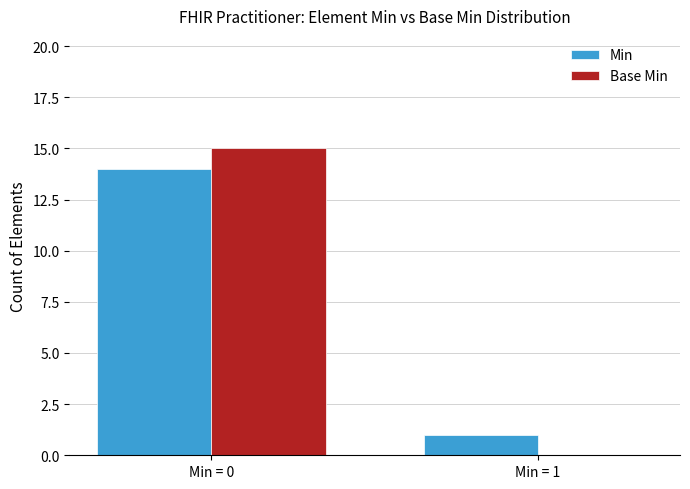

What is the difference between the Min values at Min = 0 and Min = 1?

13